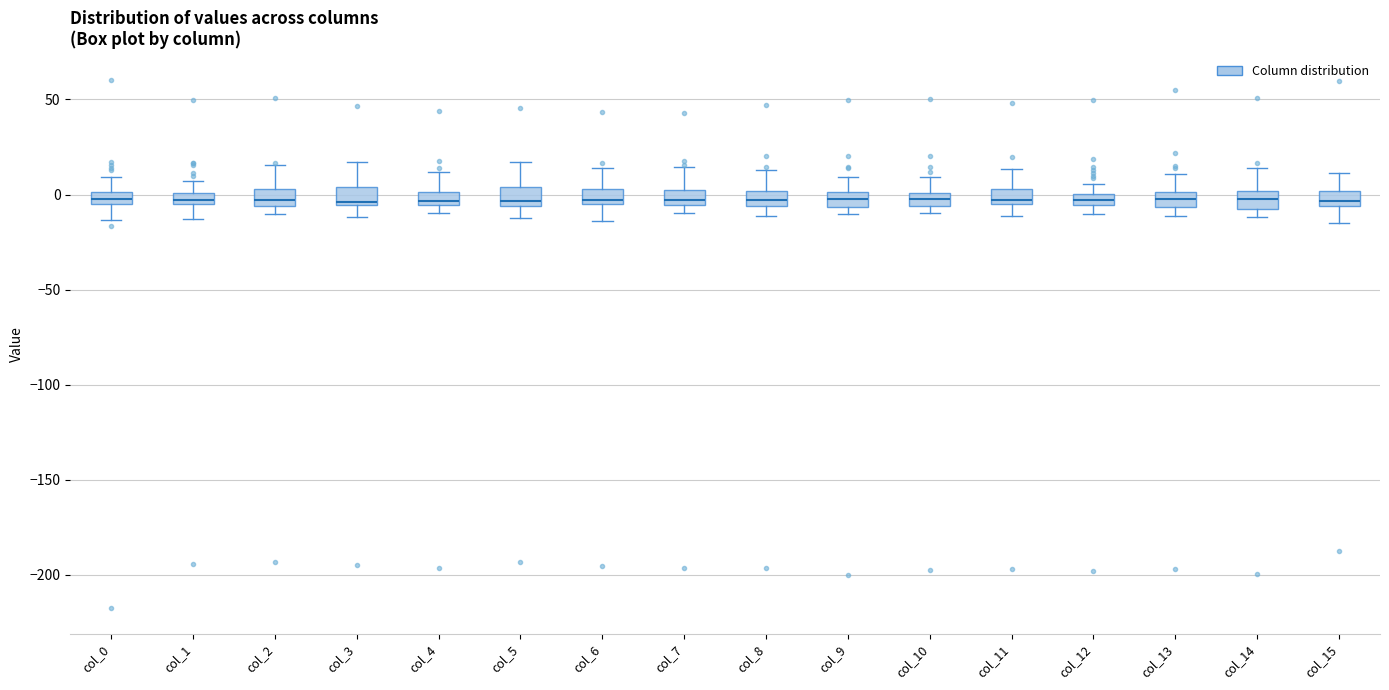

Where is the upper edge of the box for col_10 on the y-axis? The values are not printed on the chart, so give them approximately, as read against the axis.

0